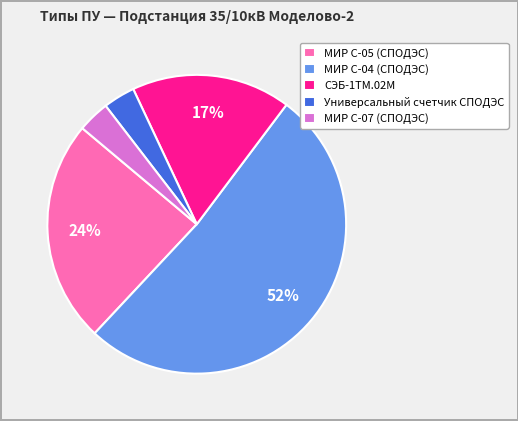

Which has a higher value, Универсальный счетчик СПОДЭС or МИР С-05 (СПОДЭС)?

МИР С-05 (СПОДЭС)